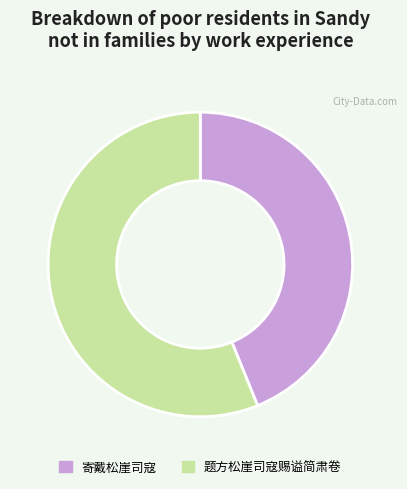

Do 题方松崖司寇赐谥简肃卷 and 寄戴松崖司寇 together represent more than half of the pie?

Yes